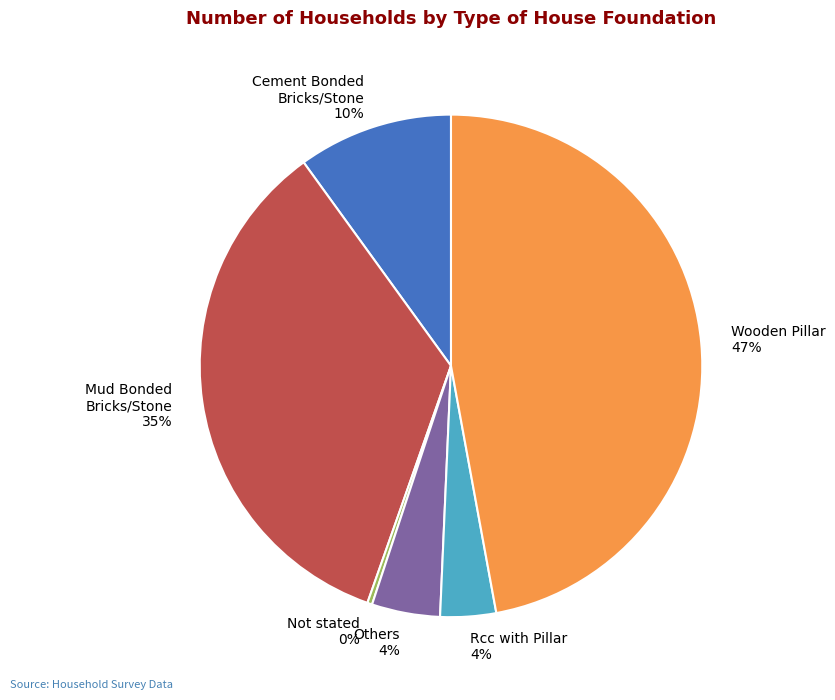

What is the largest slice in the pie chart?

Wooden Pillar